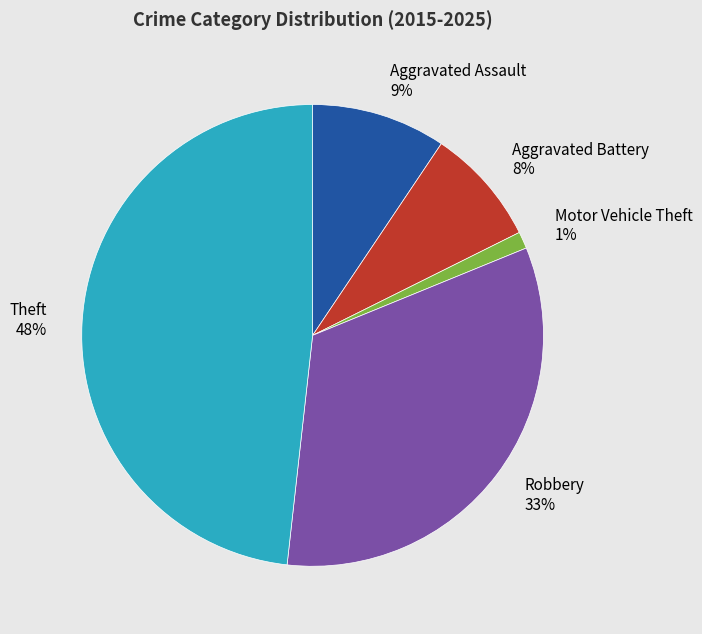

How many slices are in this pie chart?

5